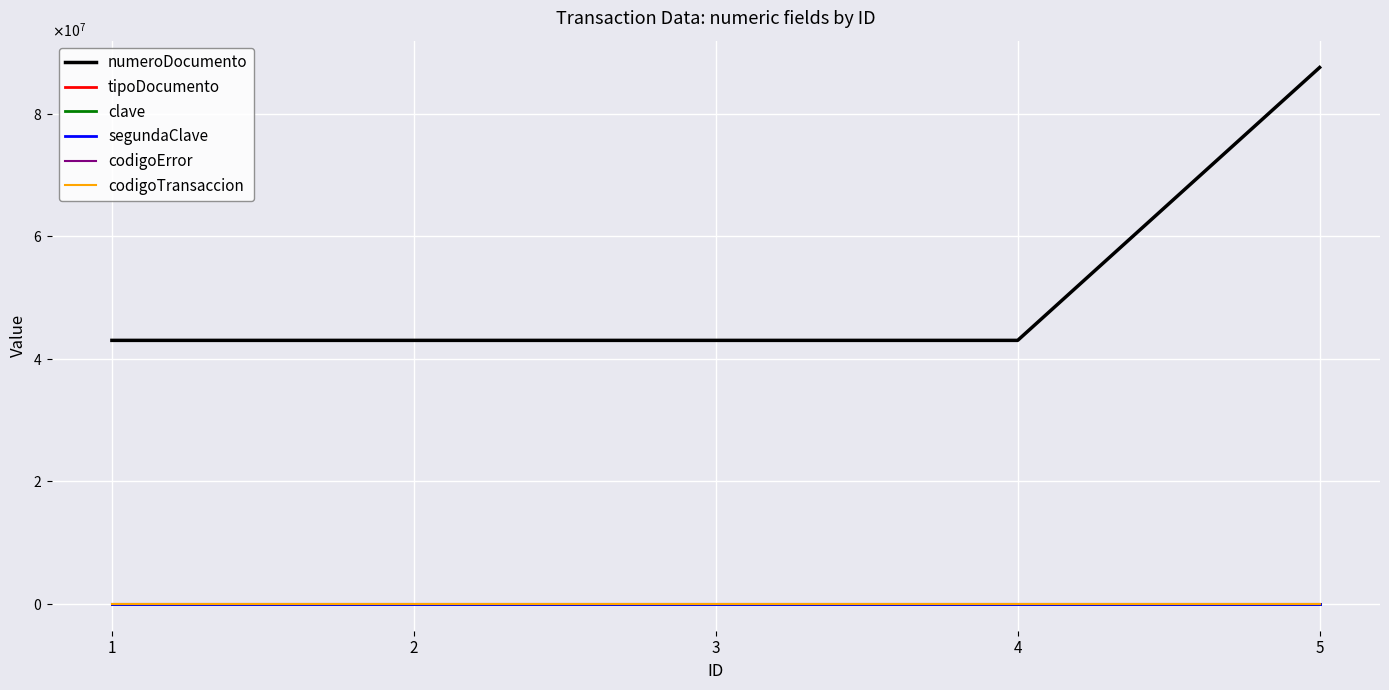

Does the chart display data point markers on the line(s)?

No